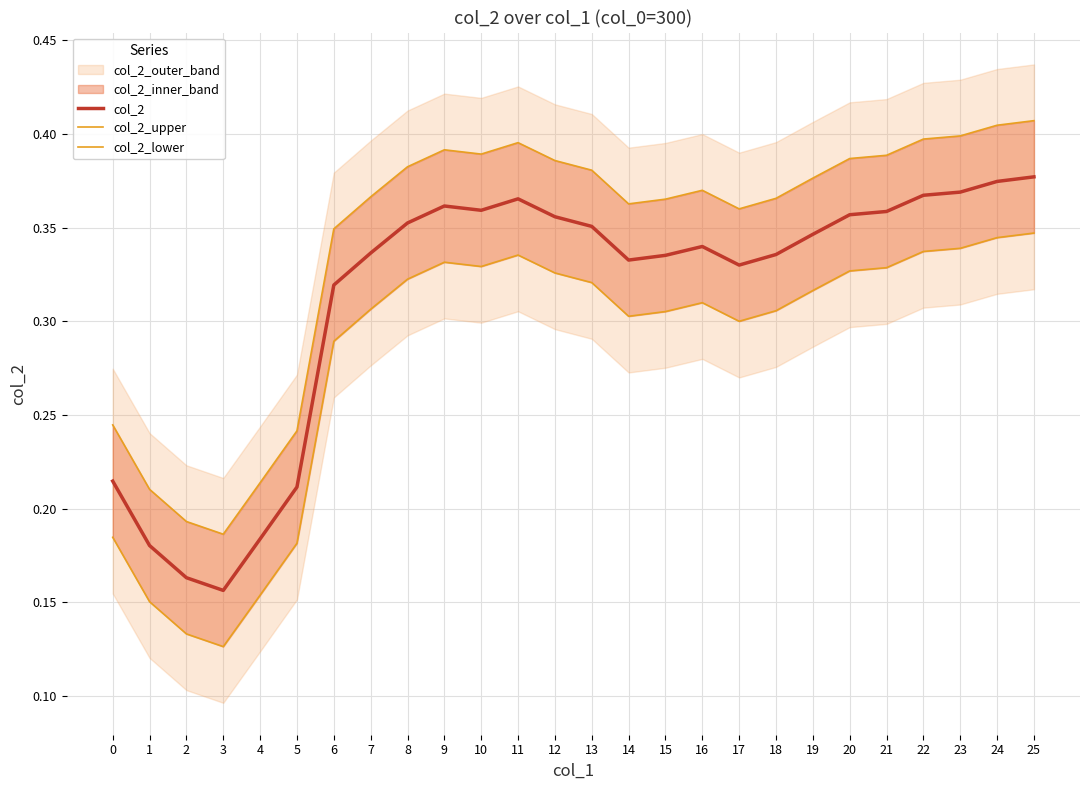

Which category has the highest value across all series?

25